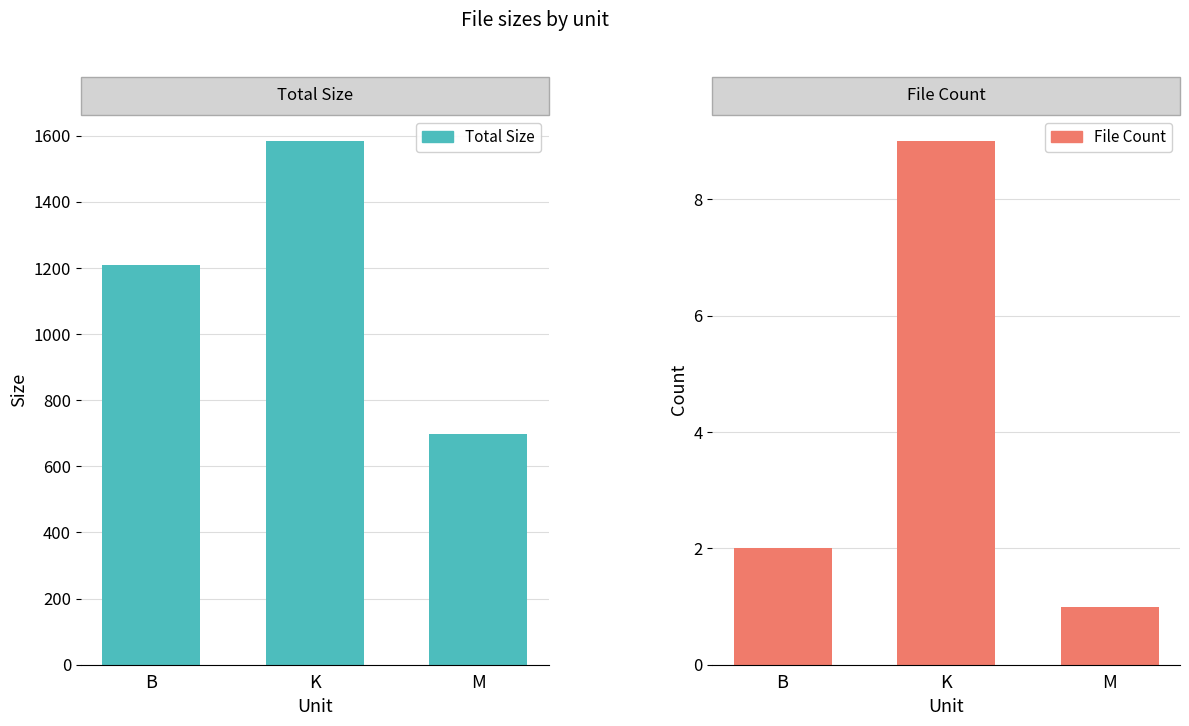

What is the label of the 3rd bar from the left?

M